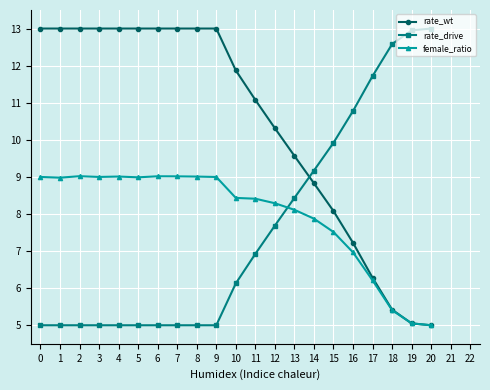

Does the chart display data point markers on the line(s)?

Yes